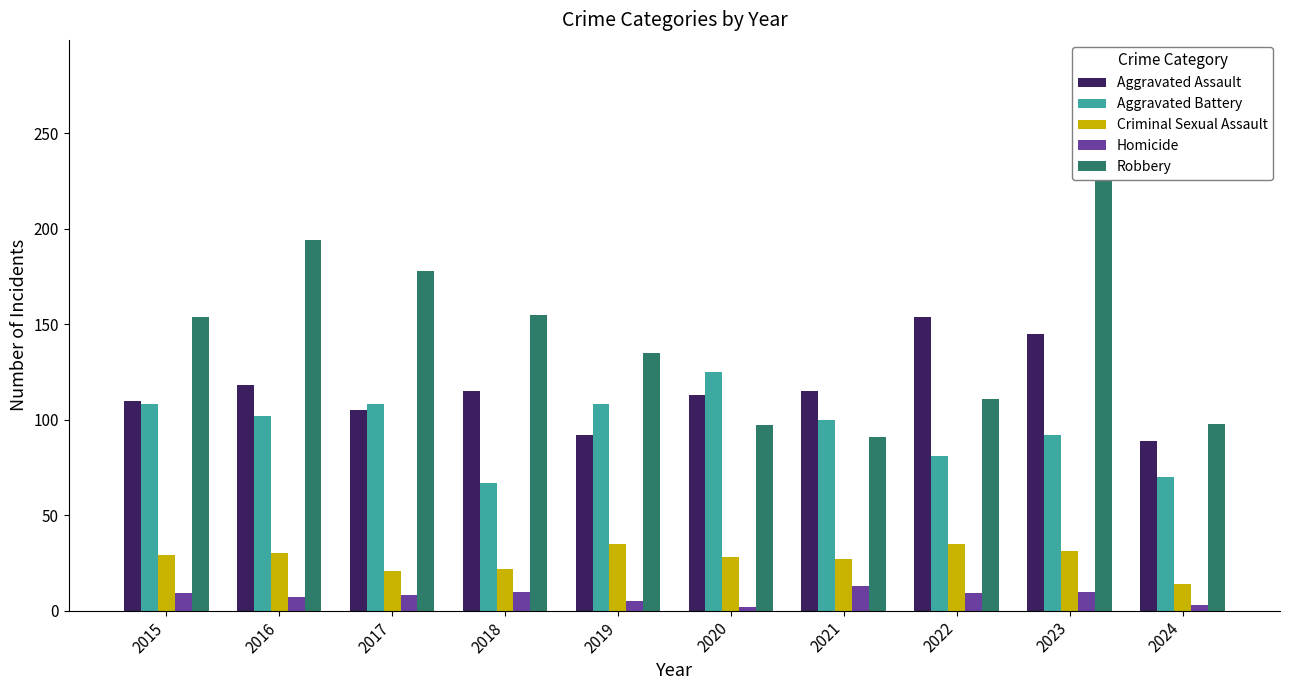

What is the difference between the maximum and minimum values in the Aggravated Assault series?

65